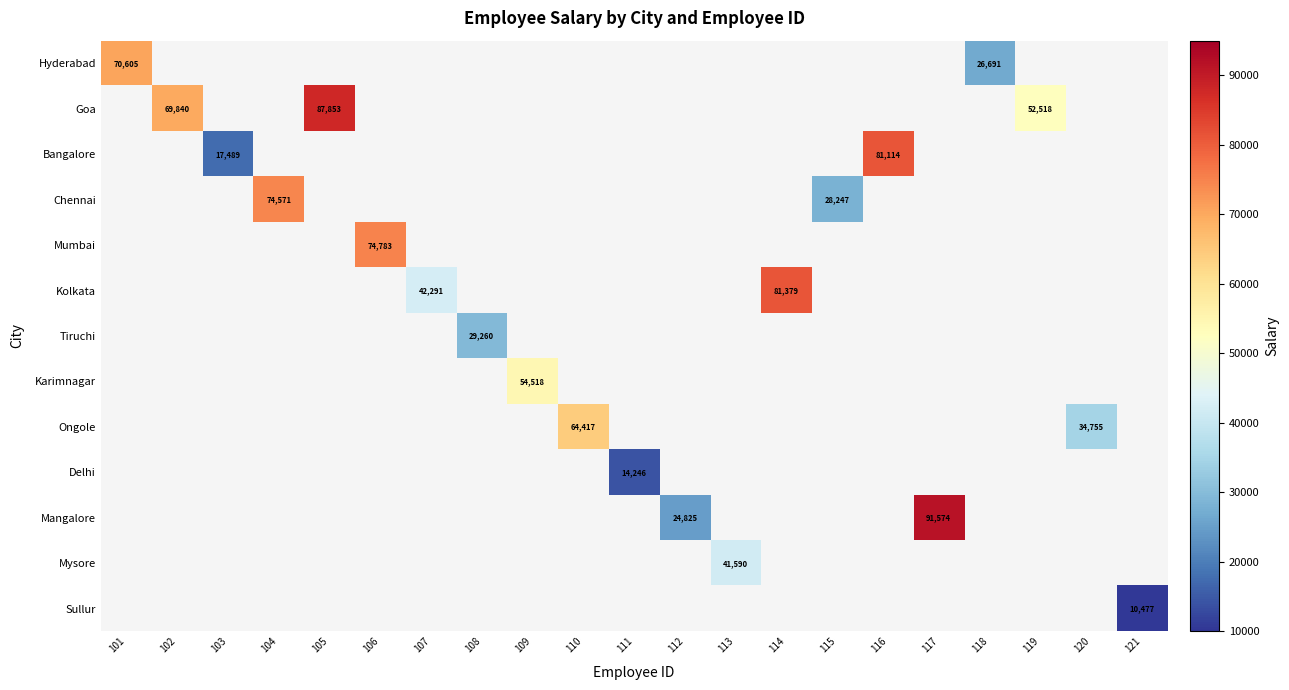

True or false: Chennai has a value of 74571 at 104.

True